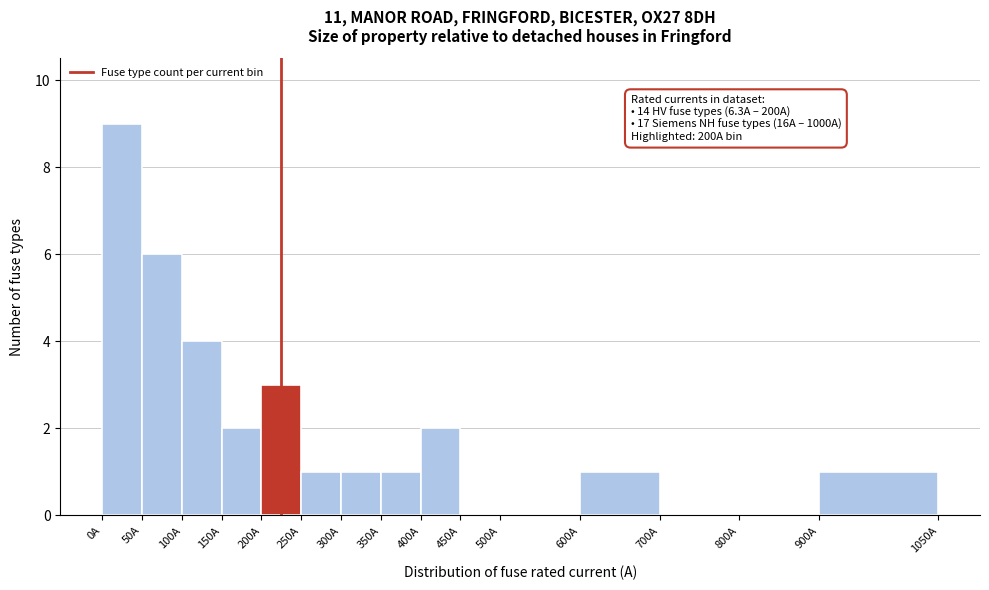

Over which range of the x-axis is the bar tallest?

0 to 50